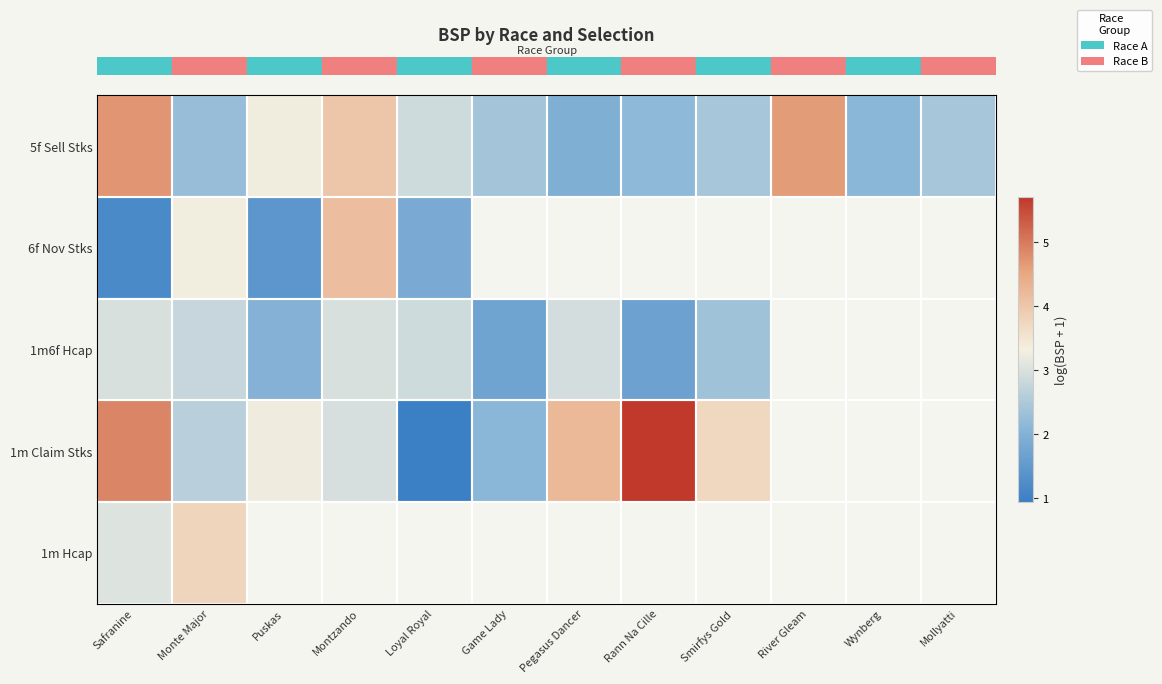

Rank the categories by row_2 value from highest to lowest.

Montzando, Safranine, Pegasus Dancer, Loyal Royal, Monte Major, Smirfys Gold, Puskas, Game Lady, River Gleam, Wynberg, Mollyatti, Rann Na Cille